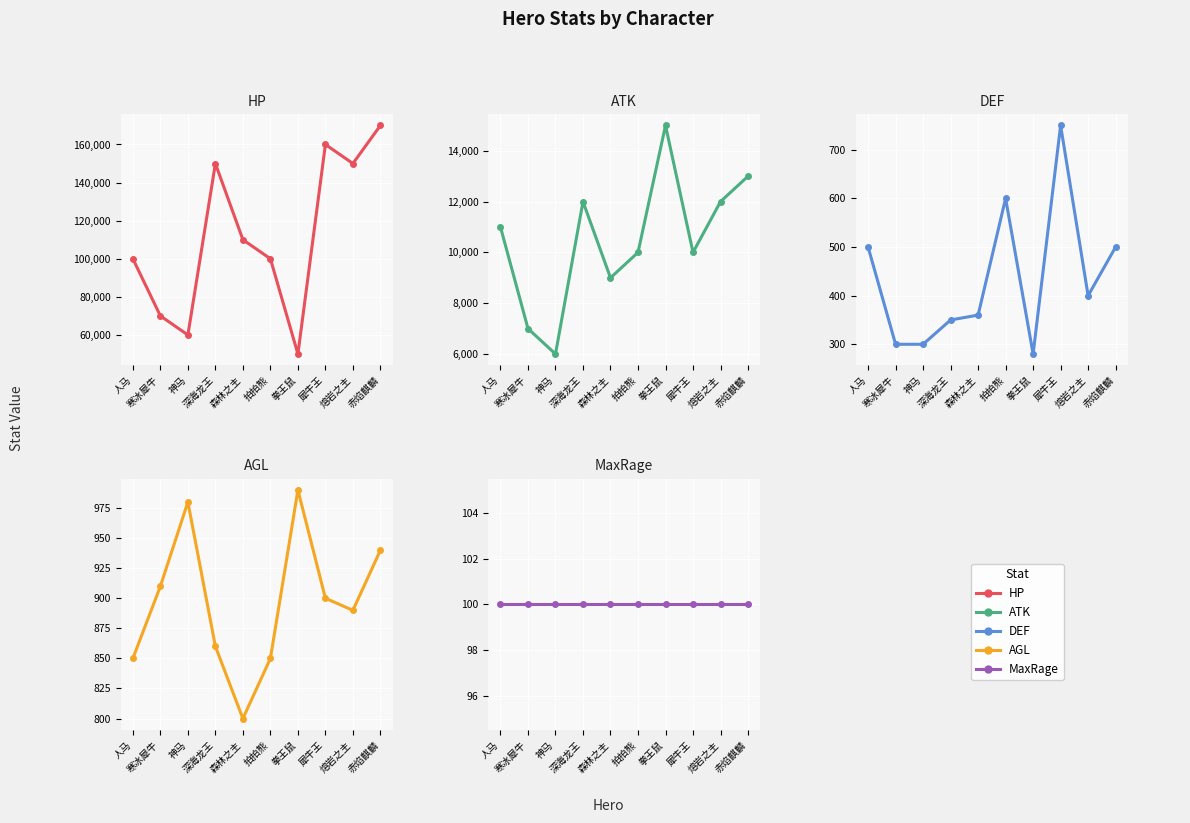

Which category has the highest value in the HP series?

赤焰麒麟